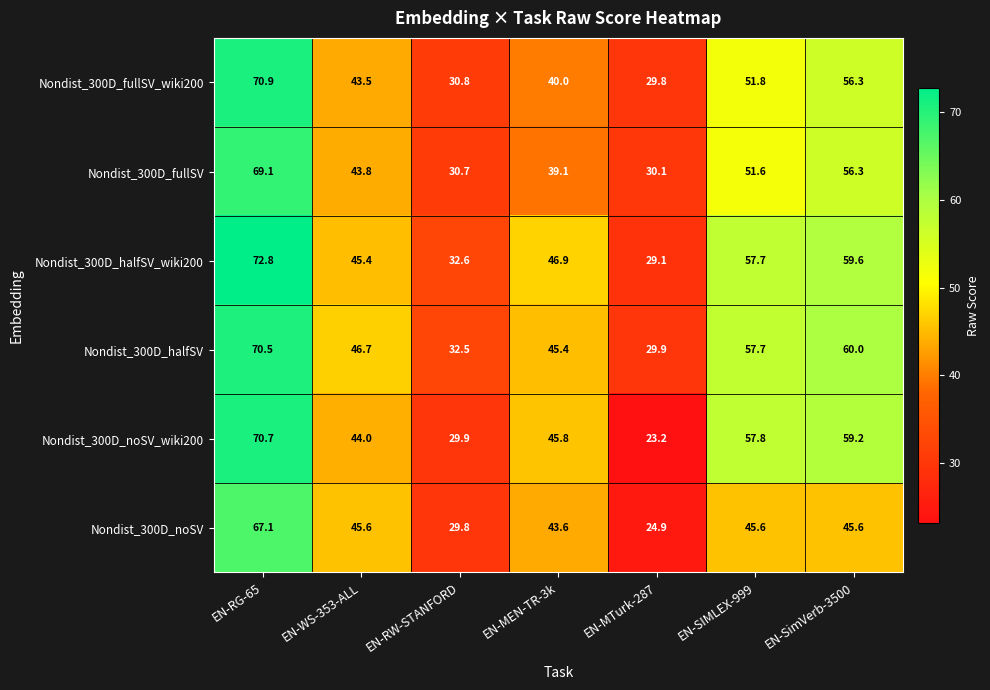

What is the minimum value shown in the chart?

23.2